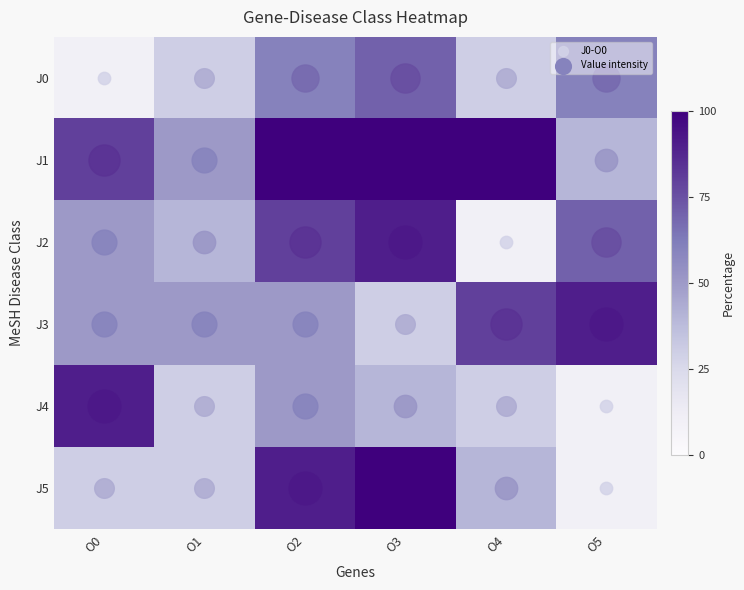

What is the minimum value shown in the chart?

10